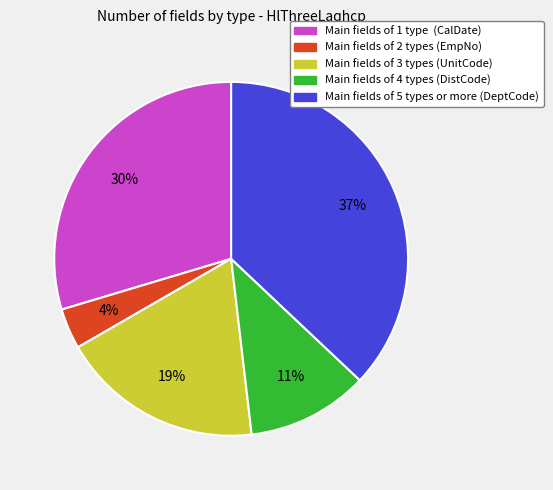

To the nearest percent, what is the difference between the largest and smallest slice percentages?

33%